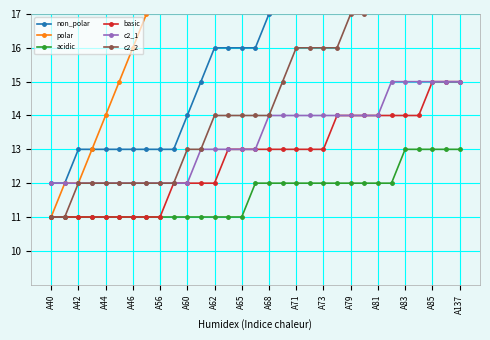

Is it true that c2_1 equals 20 at A68?

False